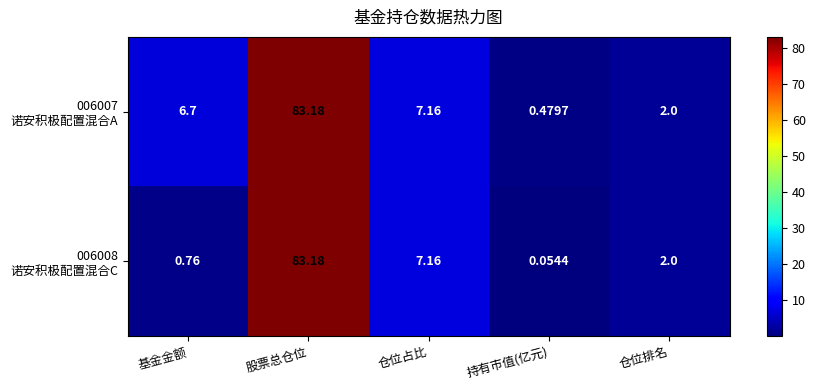

At which category is the sum across all series the highest?

股票总仓位